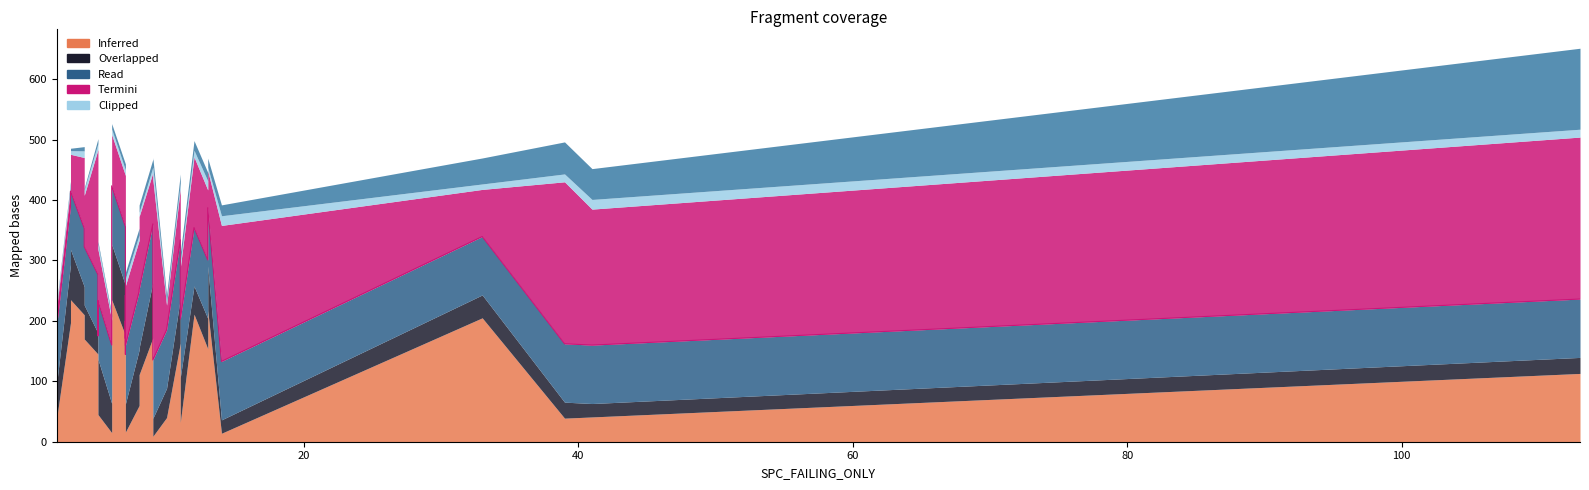

True or false: the data shows 681.7 at 33.

False